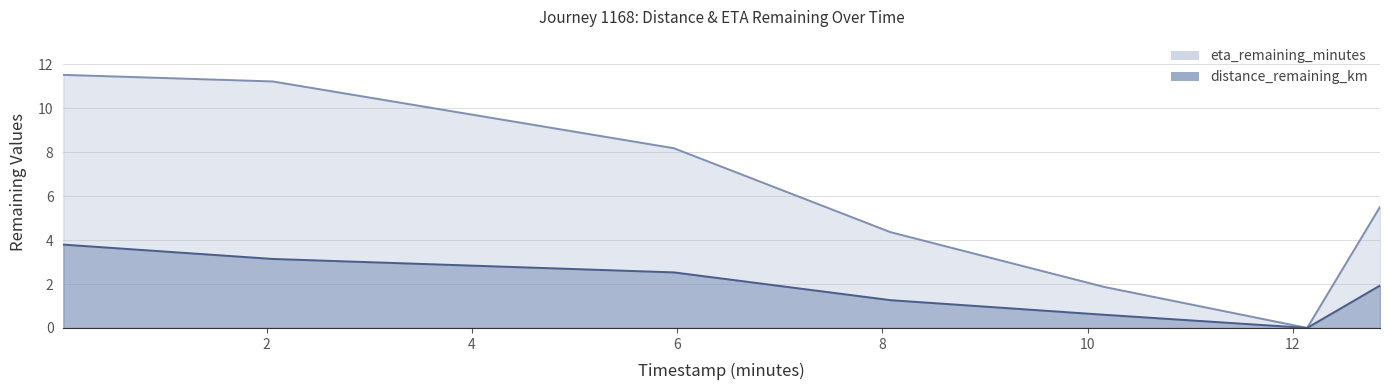

True or false: eta_remaining_minutes and distance_remaining_km intersect in this chart.

False